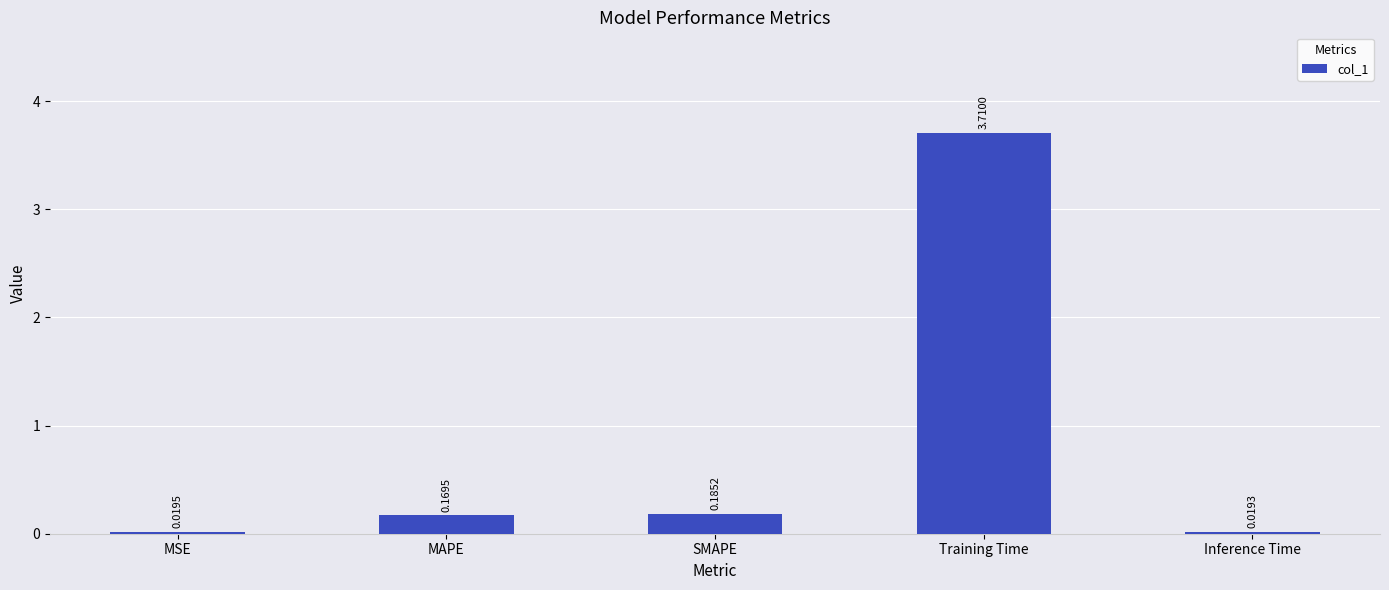

What is the change in value from SMAPE to Inference Time?

-0.2